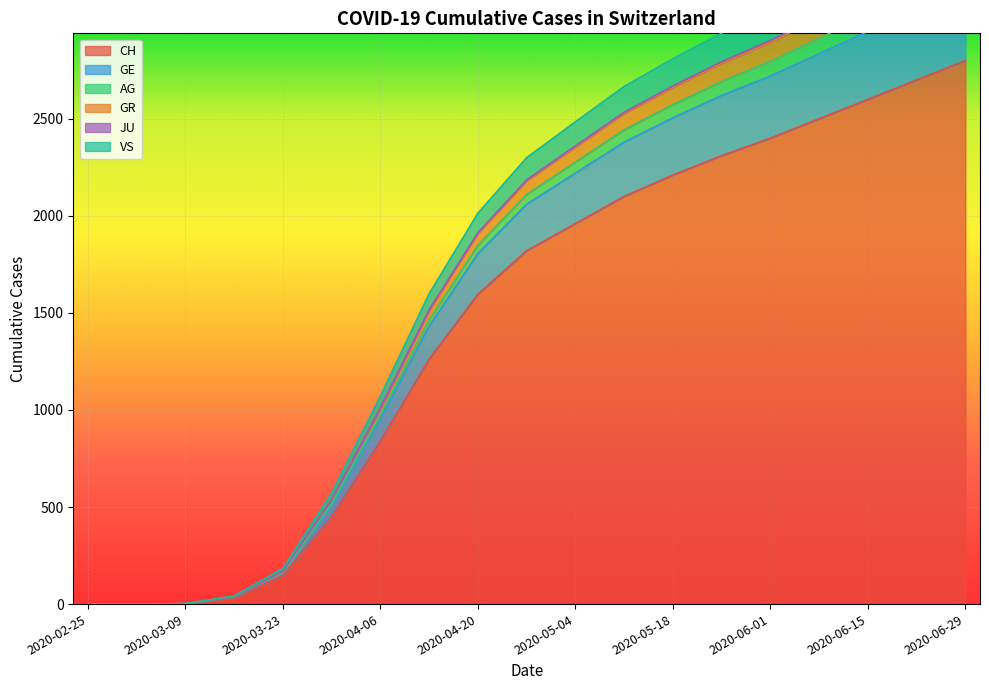

What is the sum of the CH values at 2020-05-04 and 2020-06-01?

4360